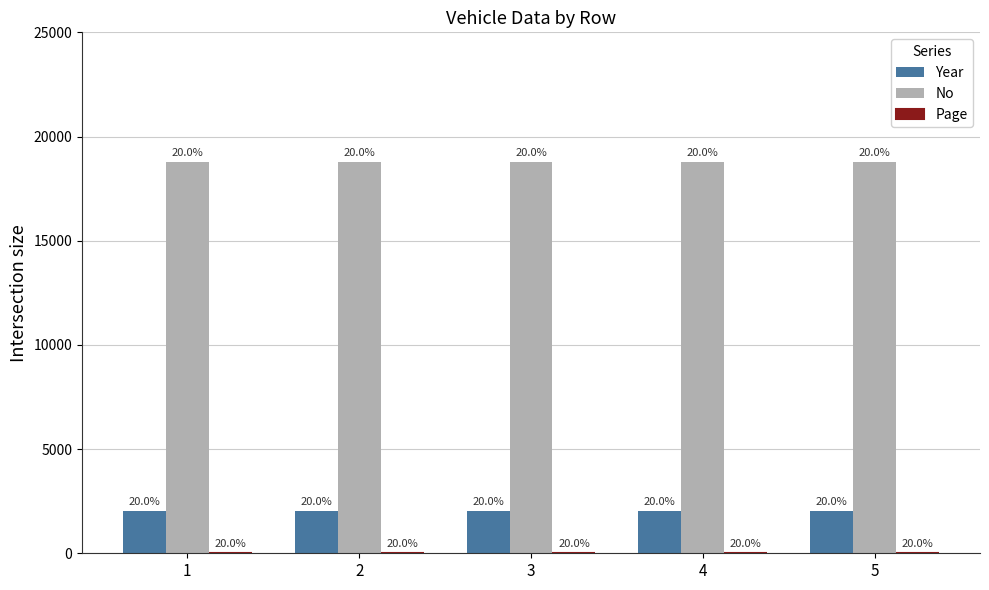

How many groups of bars are there?

5